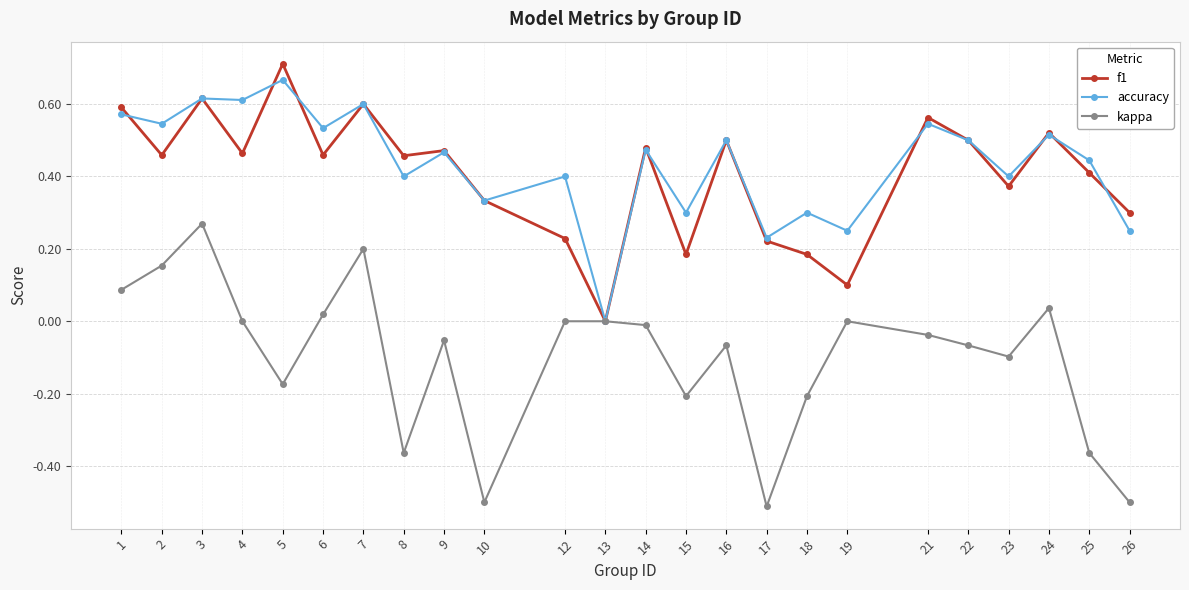

What is the total value across all series at 2?

1.2